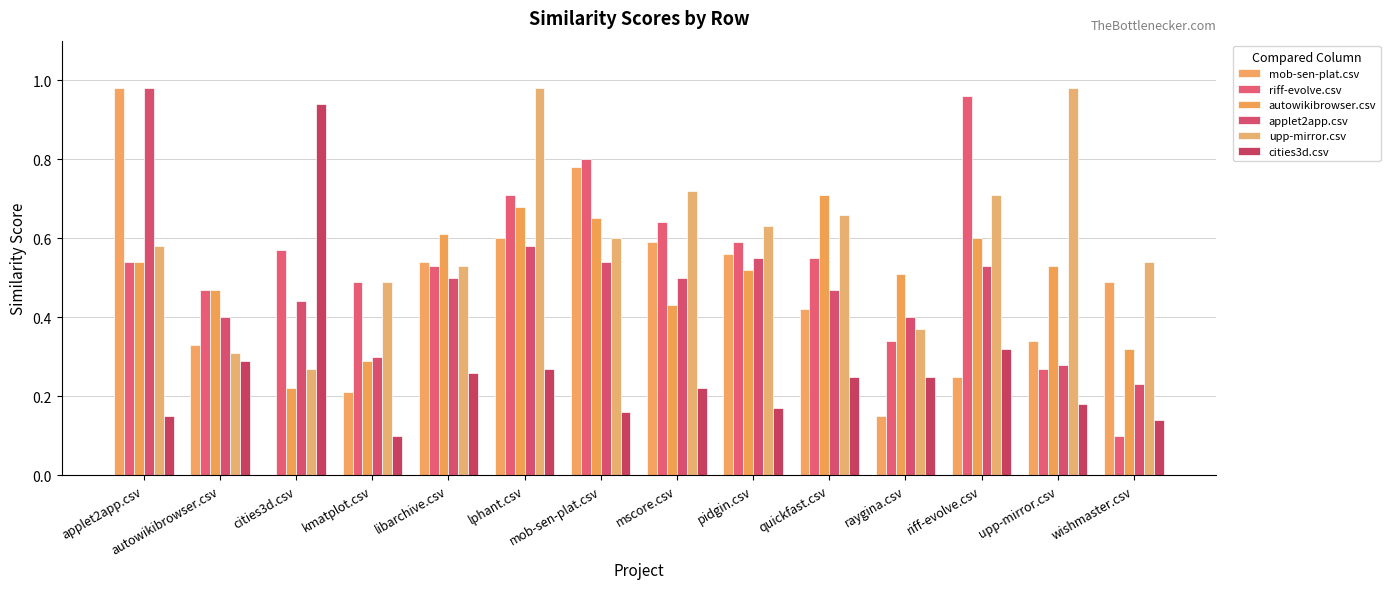

How many groups of bars are there?

14